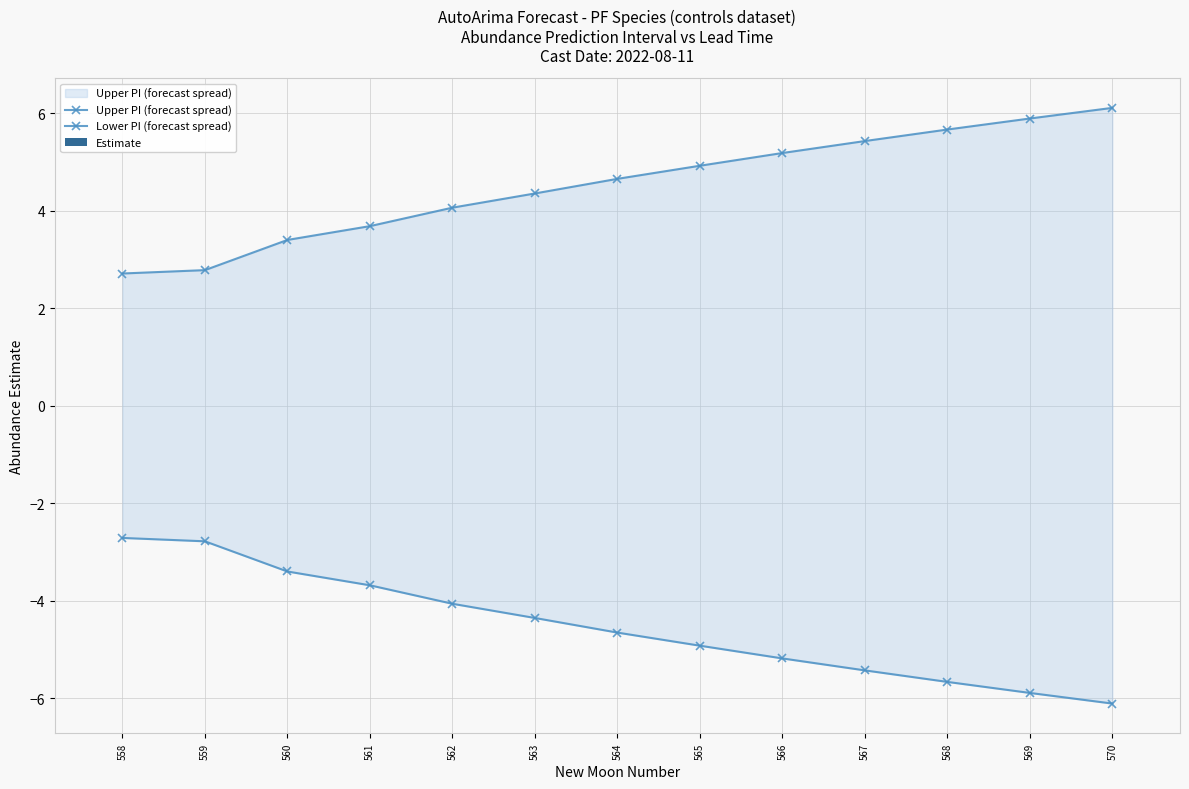

What is the maximum value for Upper PI (forecast spread)?

6.1